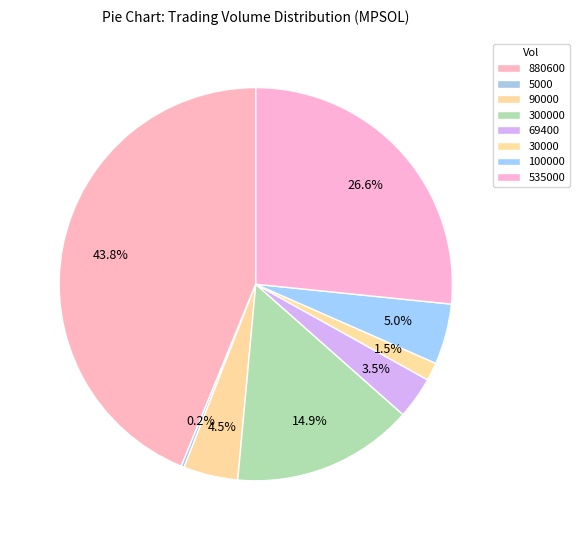

The 100000 slice represents 12% of the pie. True or false?

False